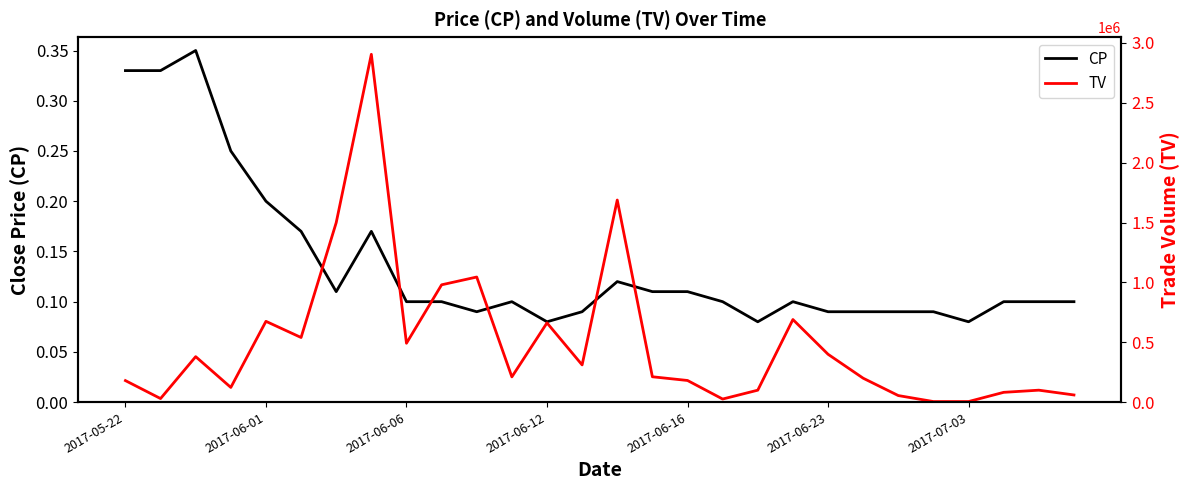

Is it true that TV equals 1179627.6 at 2017-06-01?

False